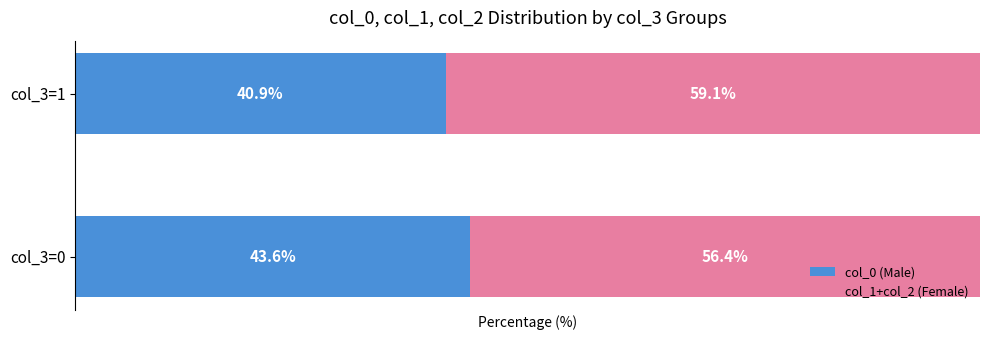

What are all the series names shown in the legend?

col_0 (Male), col_1+col_2 (Female)